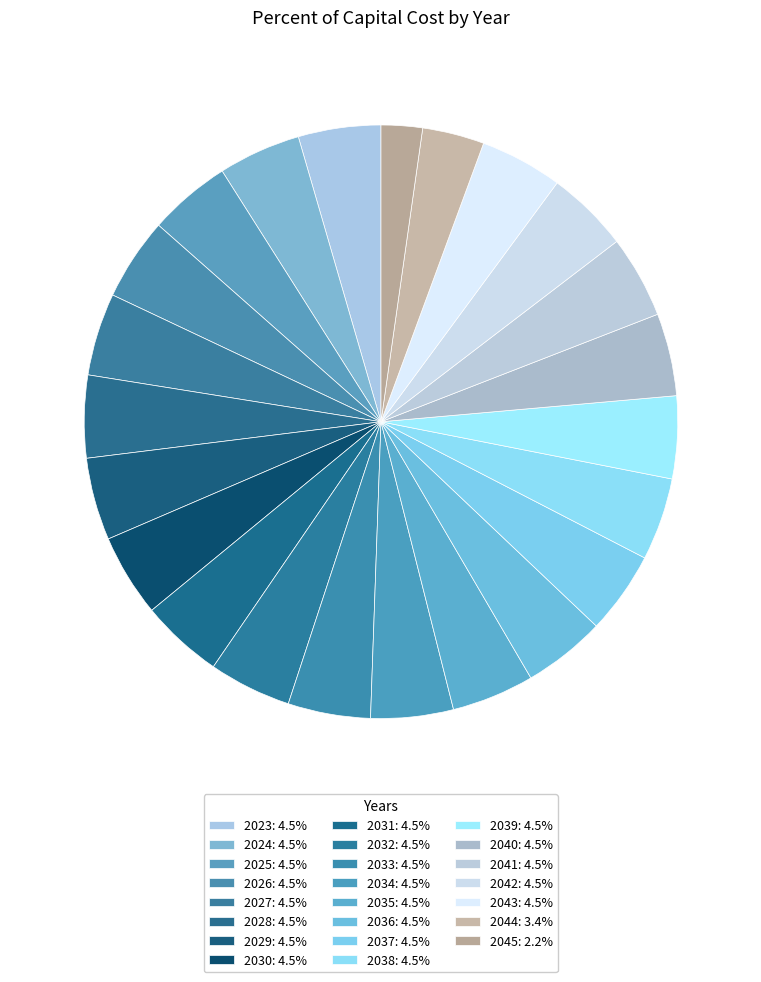

Rank the categories by value from lowest to highest.

2045, 2044, 2023, 2024, 2025, 2026, 2027, 2028, 2029, 2030, 2031, 2032, 2033, 2034, 2035, 2036, 2037, 2038, 2039, 2040, 2041, 2042, 2043